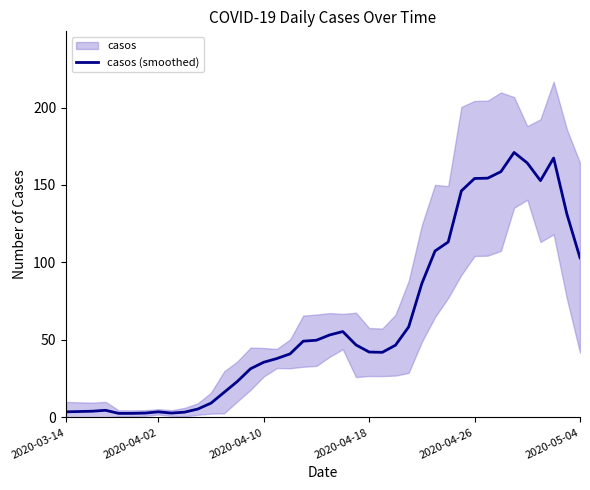

What position from the right is 14?

26